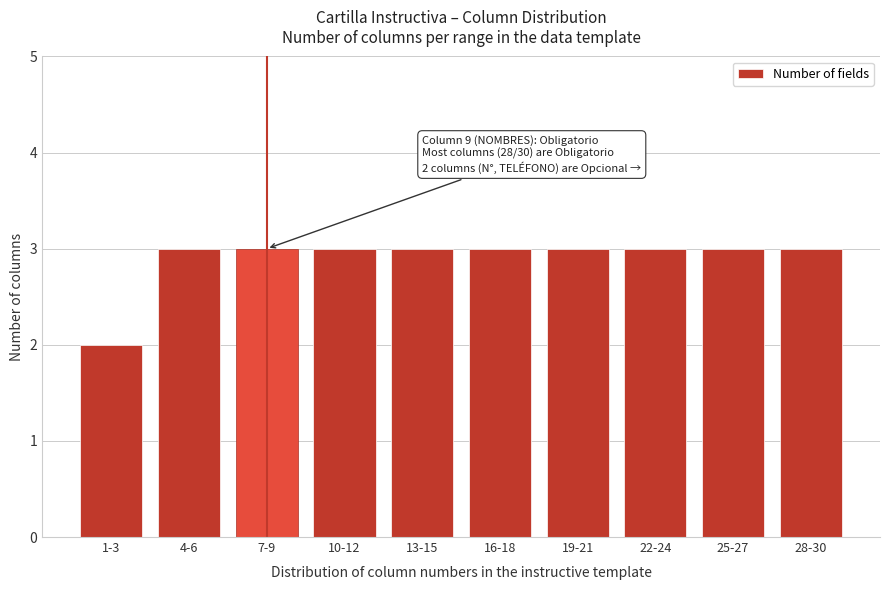

Reading left to right, extract all data points from this chart.

1-3=2	4-6=3	7-9=3	10-12=3	13-15=3	16-18=3	19-21=3	22-24=3	25-27=3	28-30=3